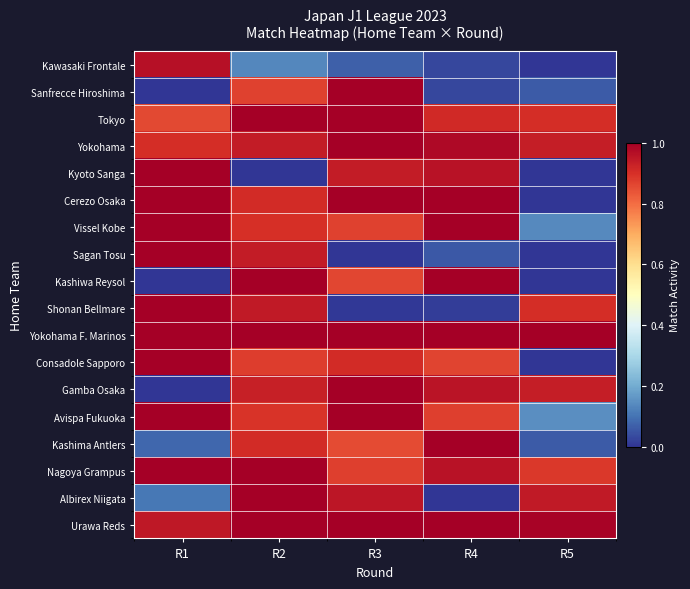

What is the difference between the highest and lowest values at R5?

1.0